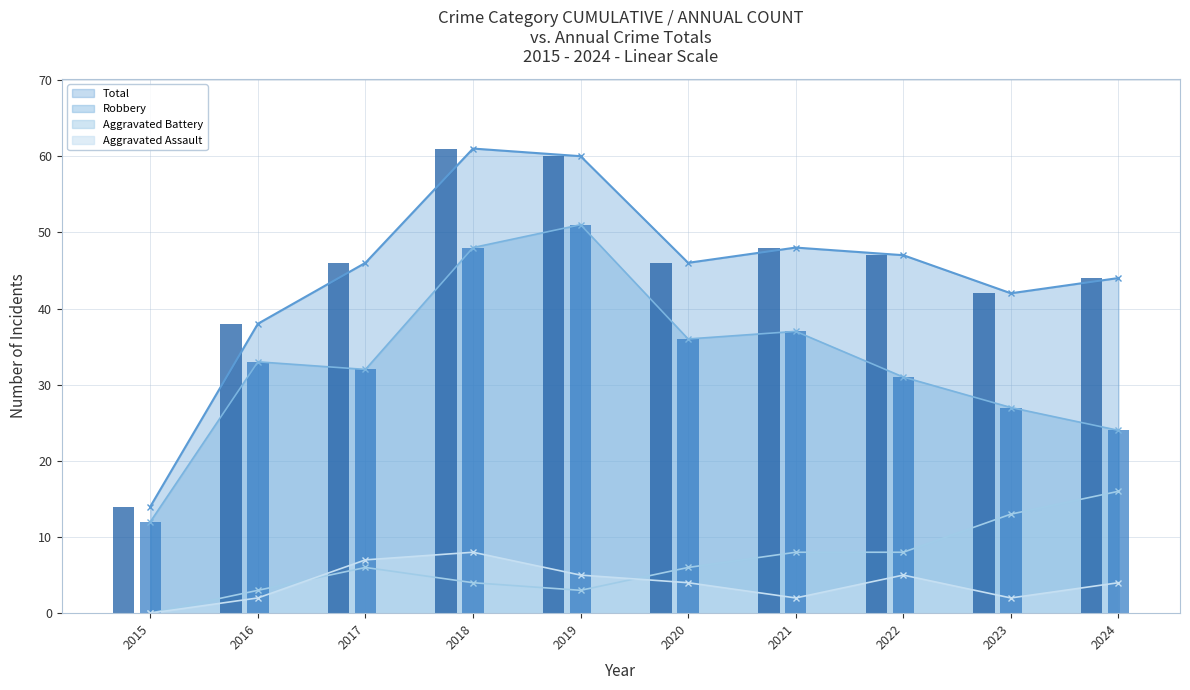

What is the value of the Total bar at the 3rd from the left?

46